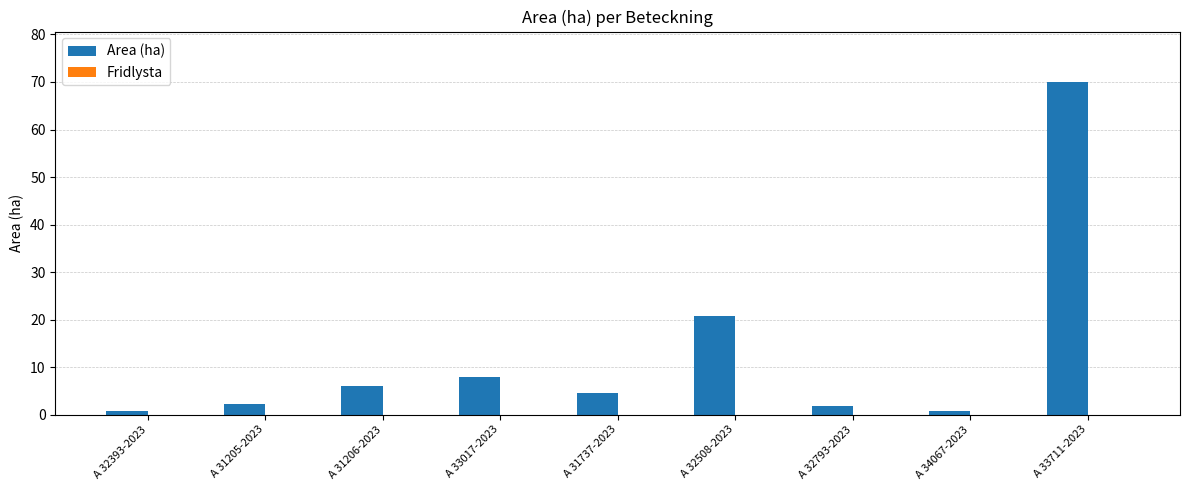

At which category does the chart reach its peak across all series?

A 33711-2023